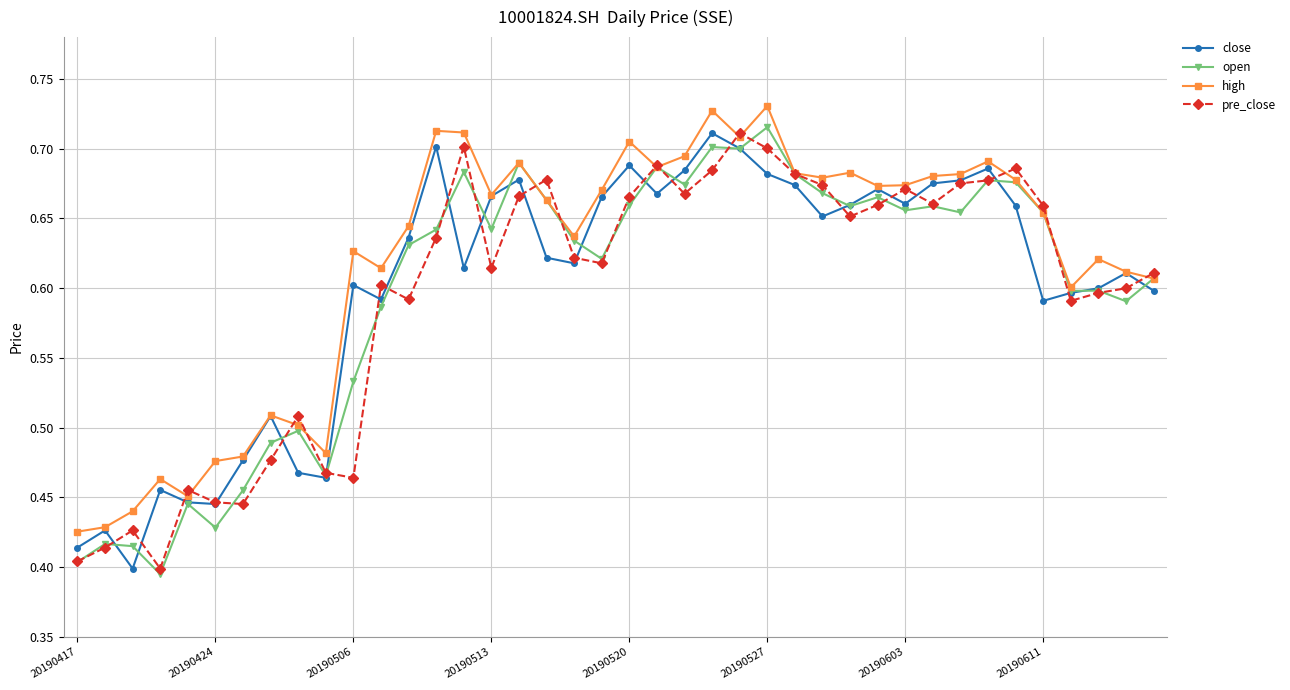

At how many categories does at least one series exceed 0?

40